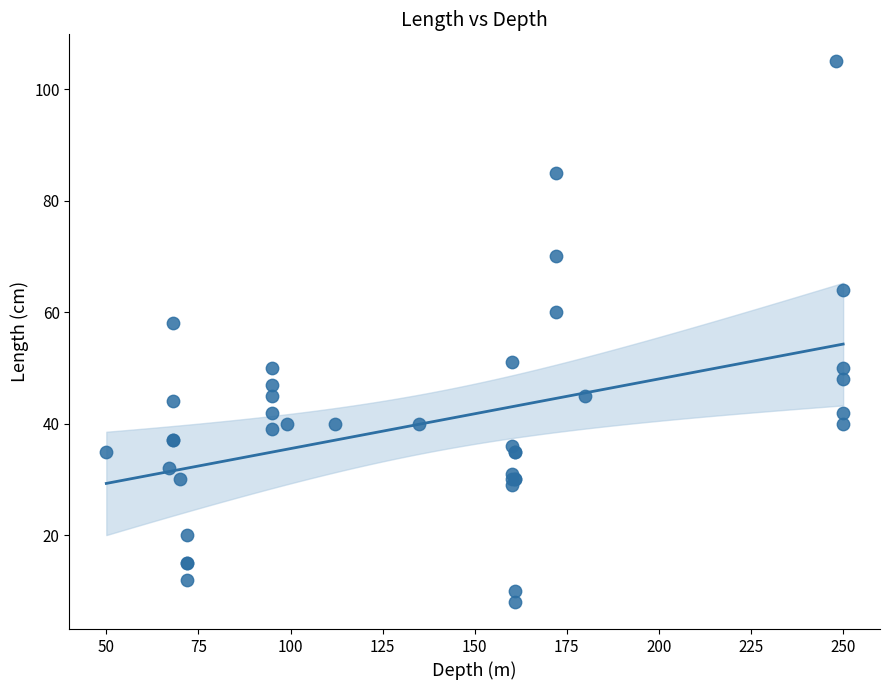

What Y value in the scatter plot is closest to 56?

58